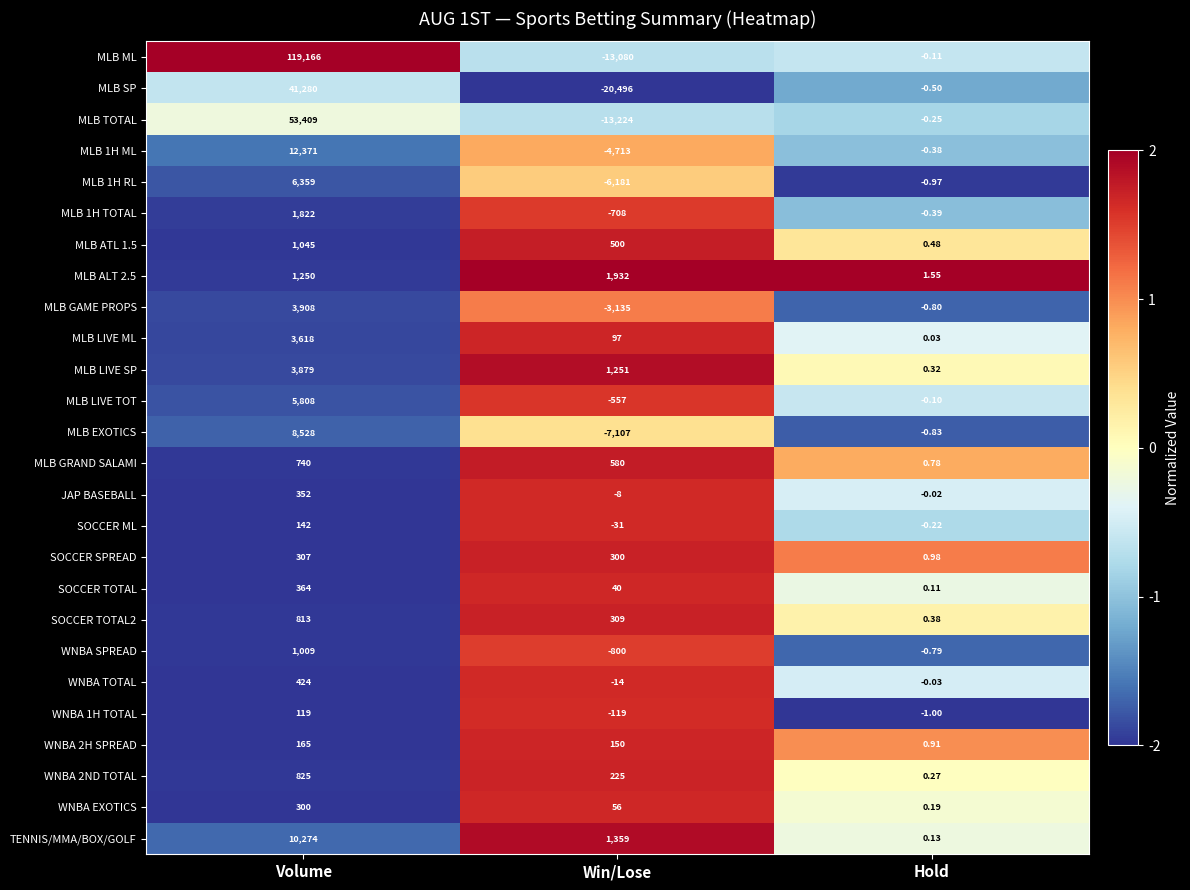

At Hold, list the series in order from smallest to largest.

WNBA 1H TOTAL, MLB 1H RL, MLB EXOTICS, MLB GAME PROPS, WNBA SPREAD, MLB SP, MLB 1H TOTAL, MLB 1H ML, MLB TOTAL, SOCCER ML, MLB ML, MLB LIVE TOT, WNBA TOTAL, JAP BASEBALL, MLB LIVE ML, SOCCER TOTAL, TENNIS/MMA/BOX/GOLF, WNBA EXOTICS, WNBA 2ND TOTAL, MLB LIVE SP, SOCCER TOTAL2, MLB ATL 1.5, MLB GRAND SALAMI, WNBA 2H SPREAD, SOCCER SPREAD, MLB ALT 2.5